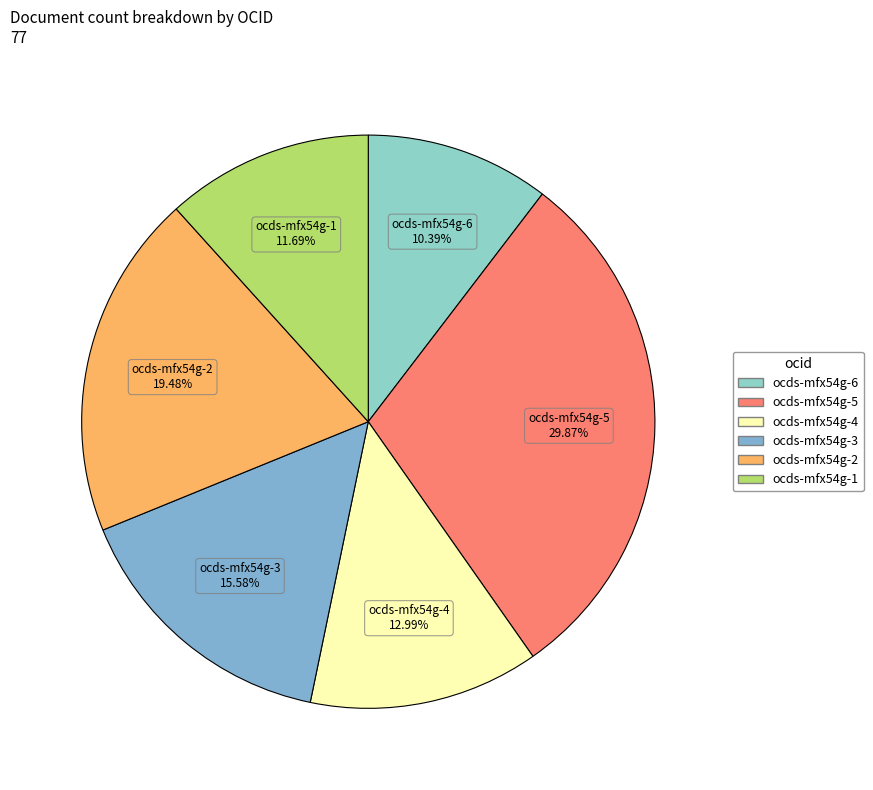

The ocds-mfx54g-5 slice represents 30% of the pie. True or false?

True